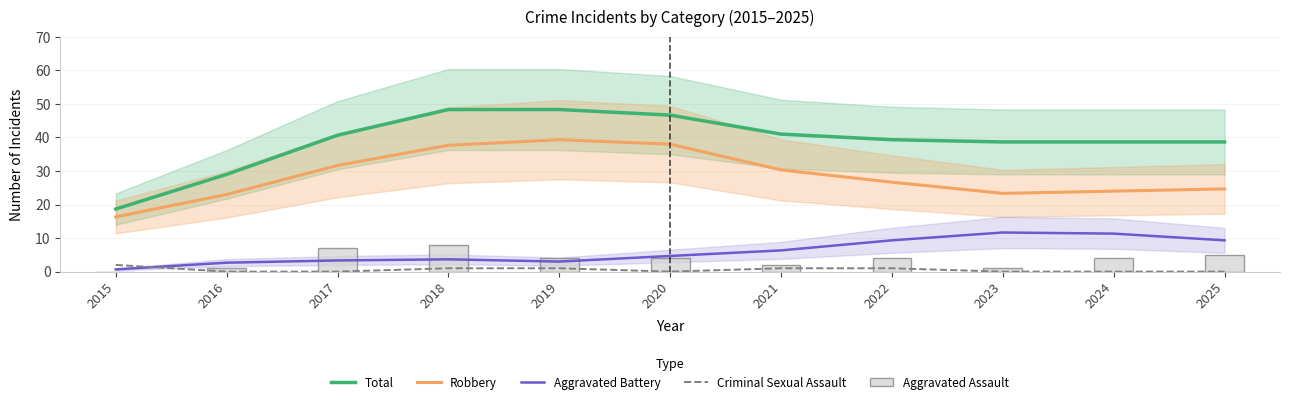

Which series changed the most between 2015 and 2024?

Total